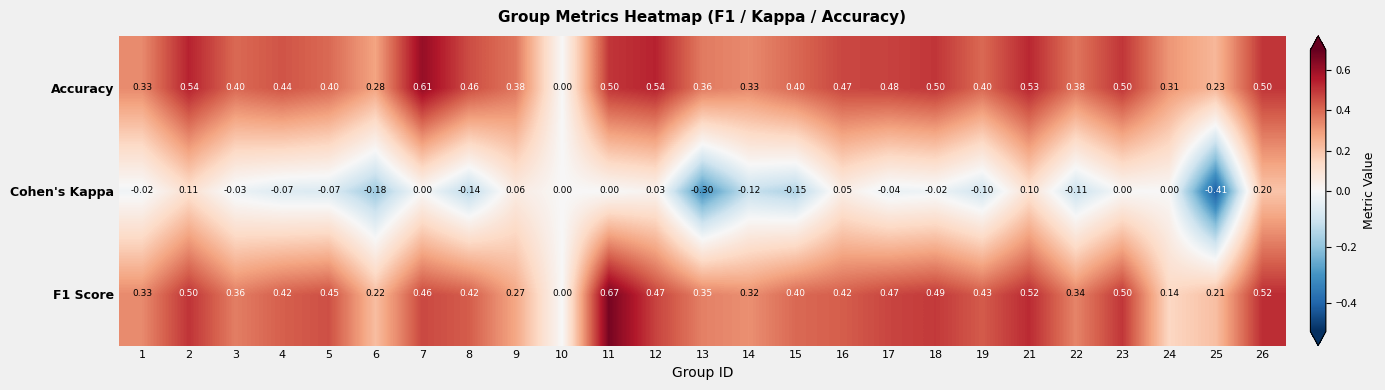

Is the value of Cohen's Kappa at 13 greater than the value of Accuracy at 21?

No